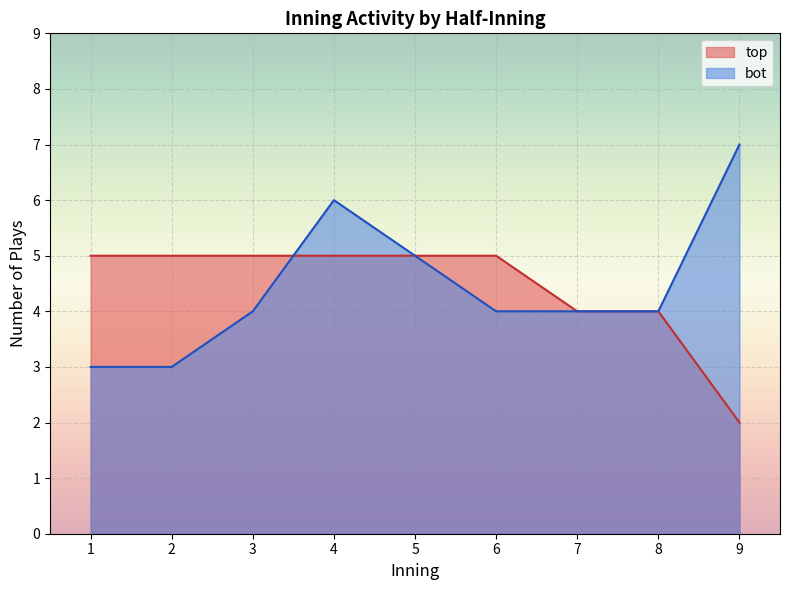

The value of top at 8 is 2. True or false?

False